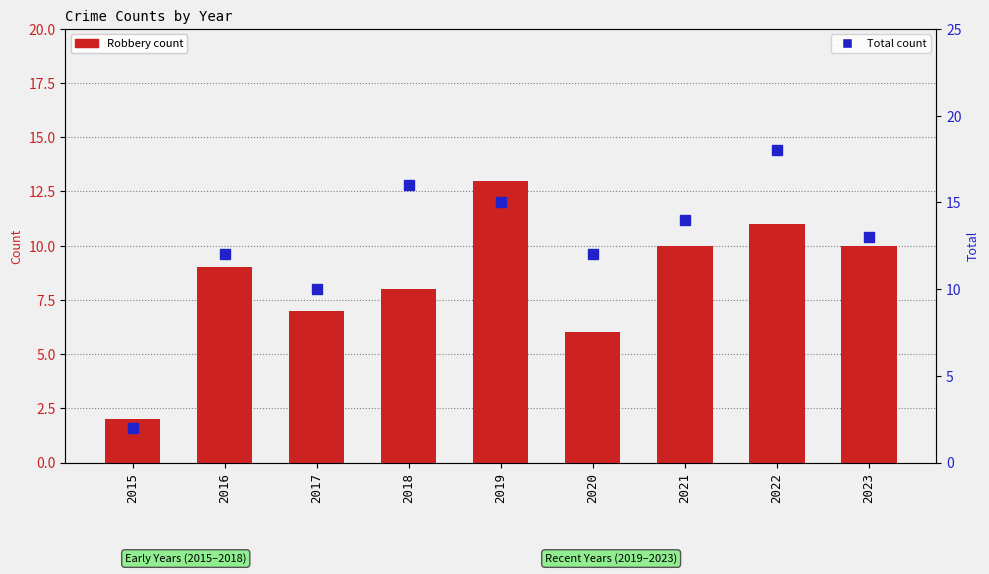

At which label is Total closest to 10?

2017